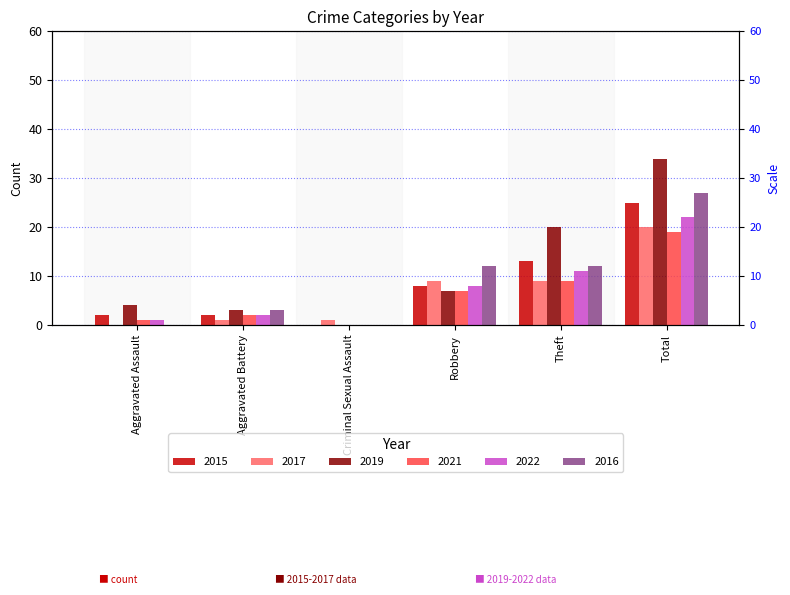

Between Theft and Aggravated Assault, which is larger?

Theft